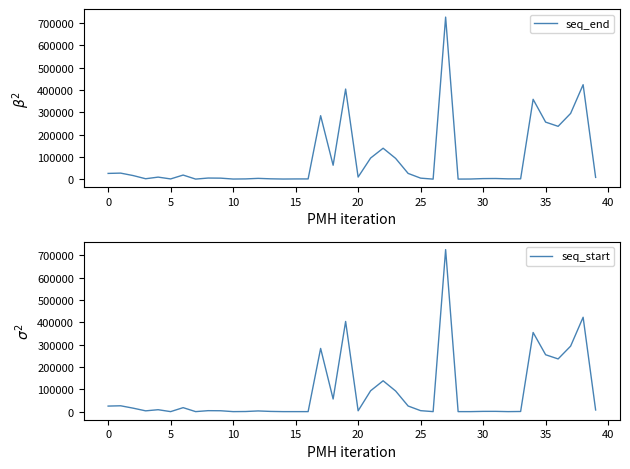

What is the highest value of the seq_end series?

727305